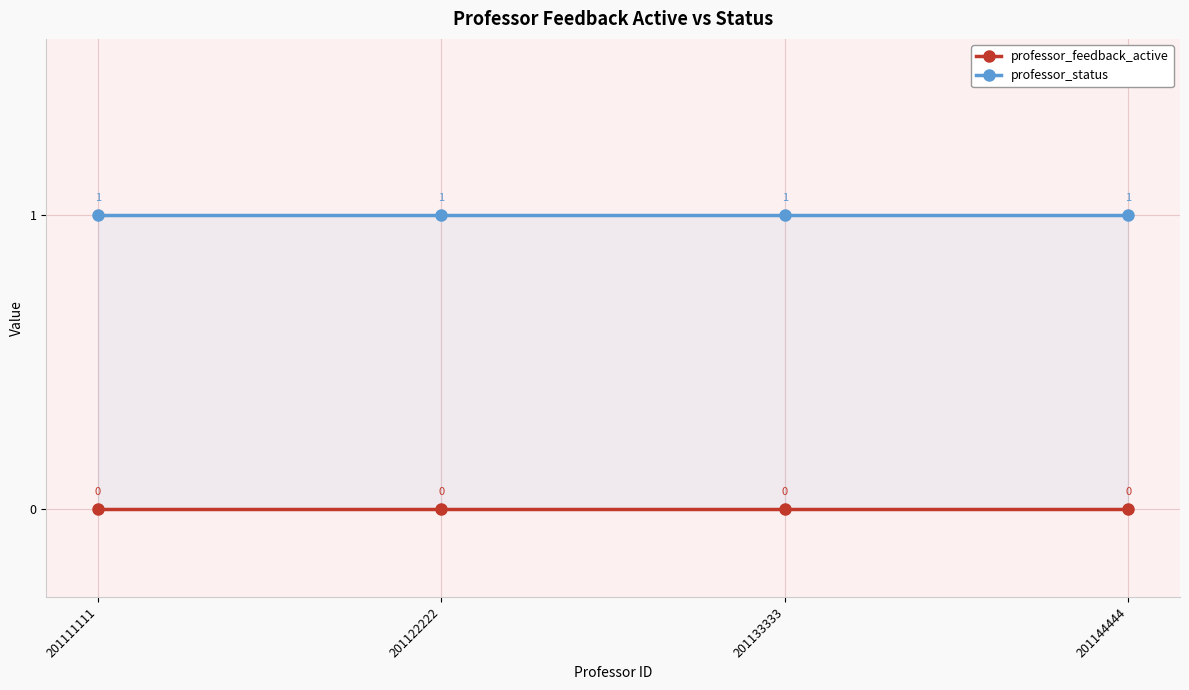

At which category does the chart reach its peak across all series?

201111111